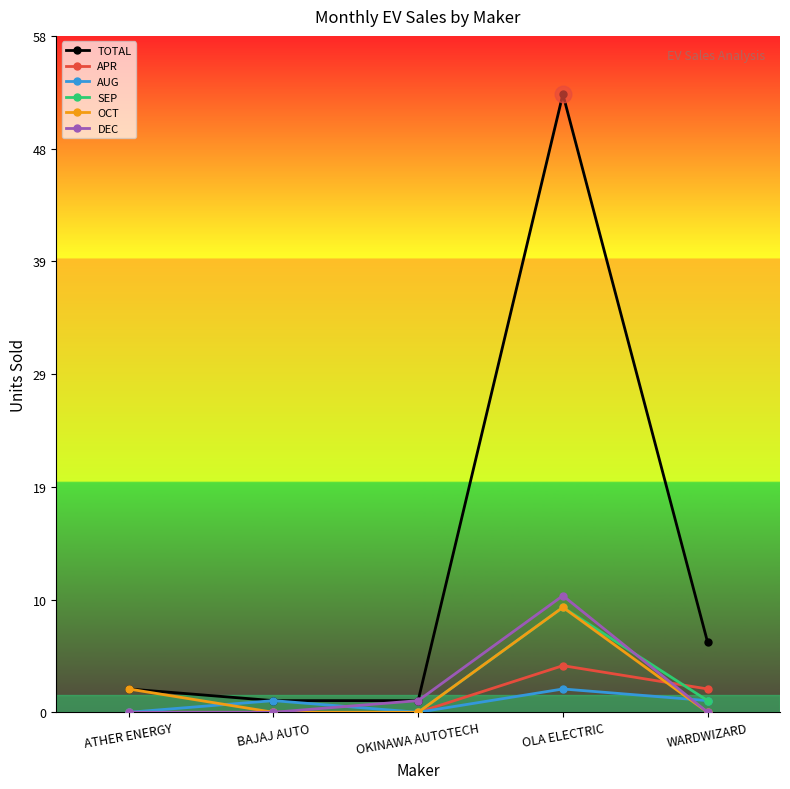

True or false: SEP has a value of -3 at ATHER ENERGY.

False